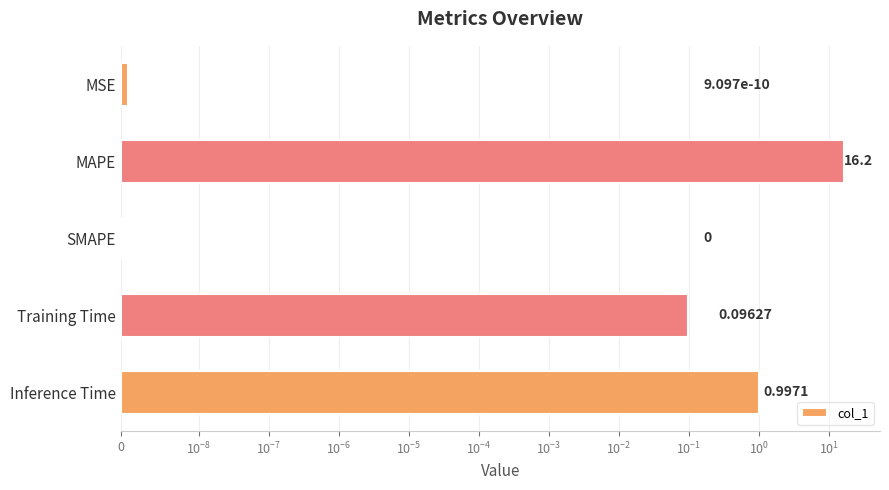

What is the difference between the maximum and minimum values?

16.2